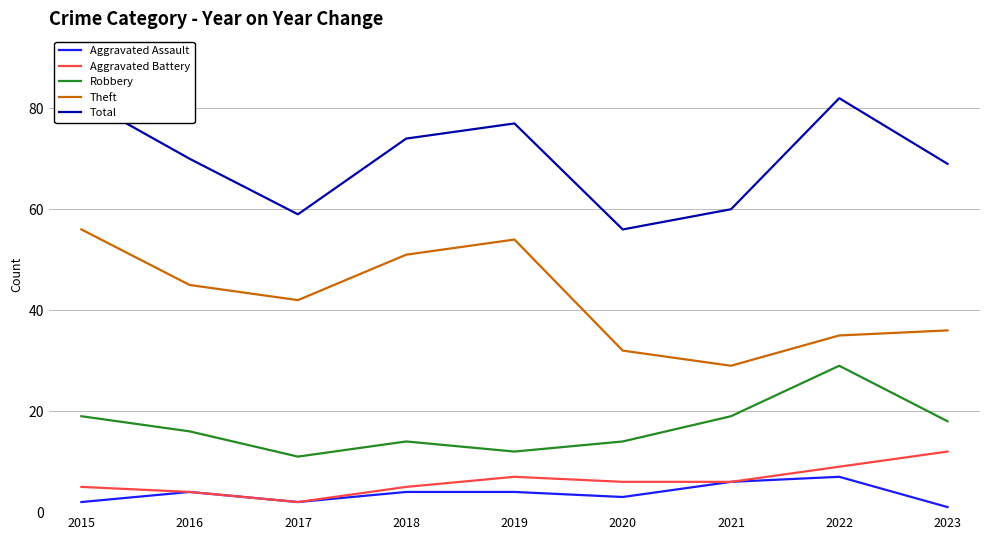

True or false: Aggravated Assault and Aggravated Battery cross at least once.

False